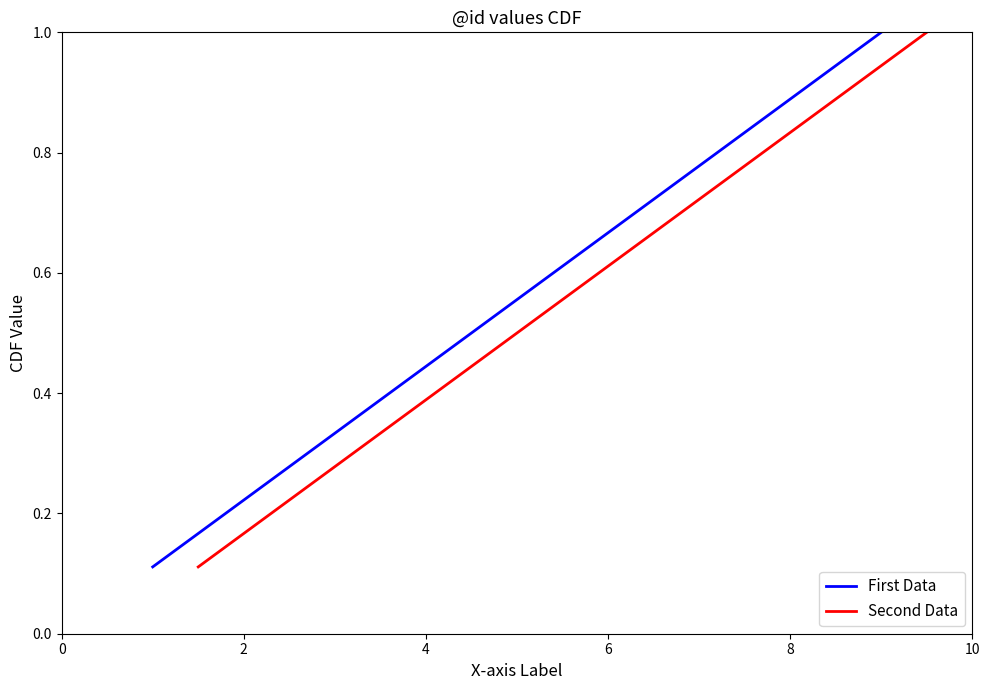

The First Data series shows 0.9 at 6. True or false?

False